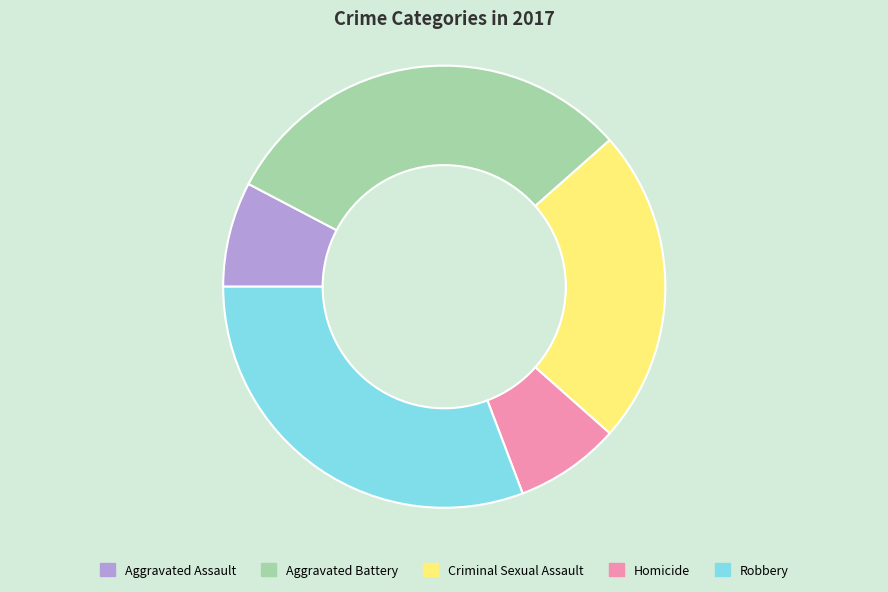

How many segments does this pie chart have?

5